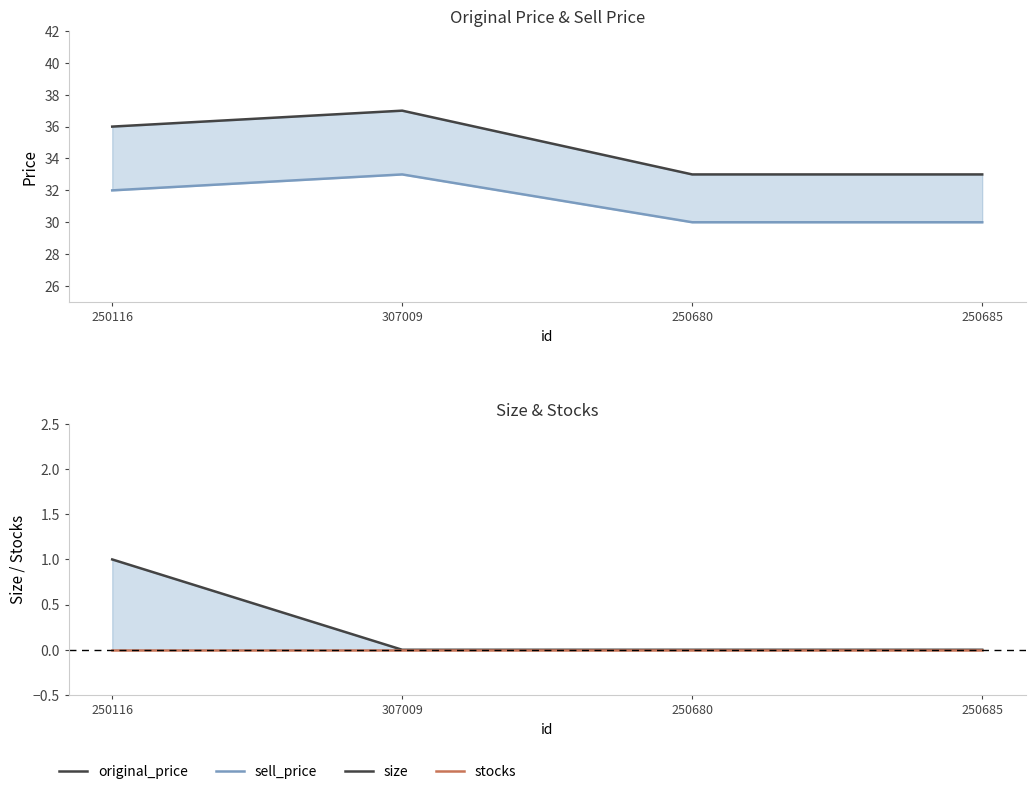

Is it true that original_price equals 55 at 250680?

False